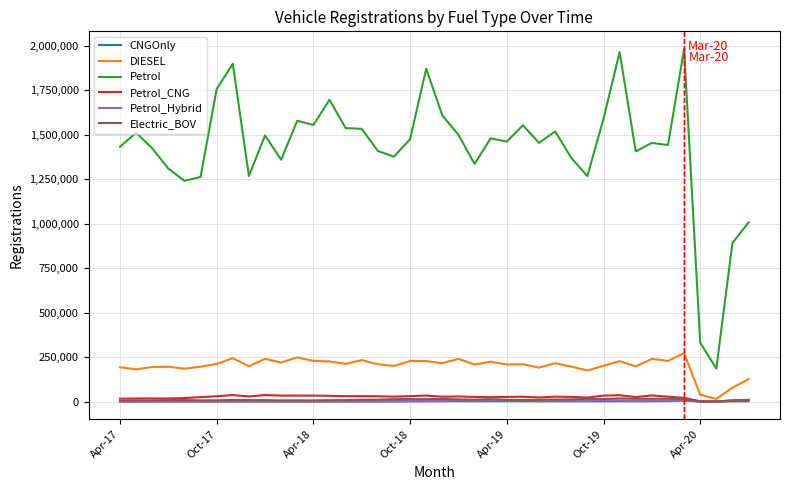

True or false: Petrol and CNGOnly cross at least once.

False